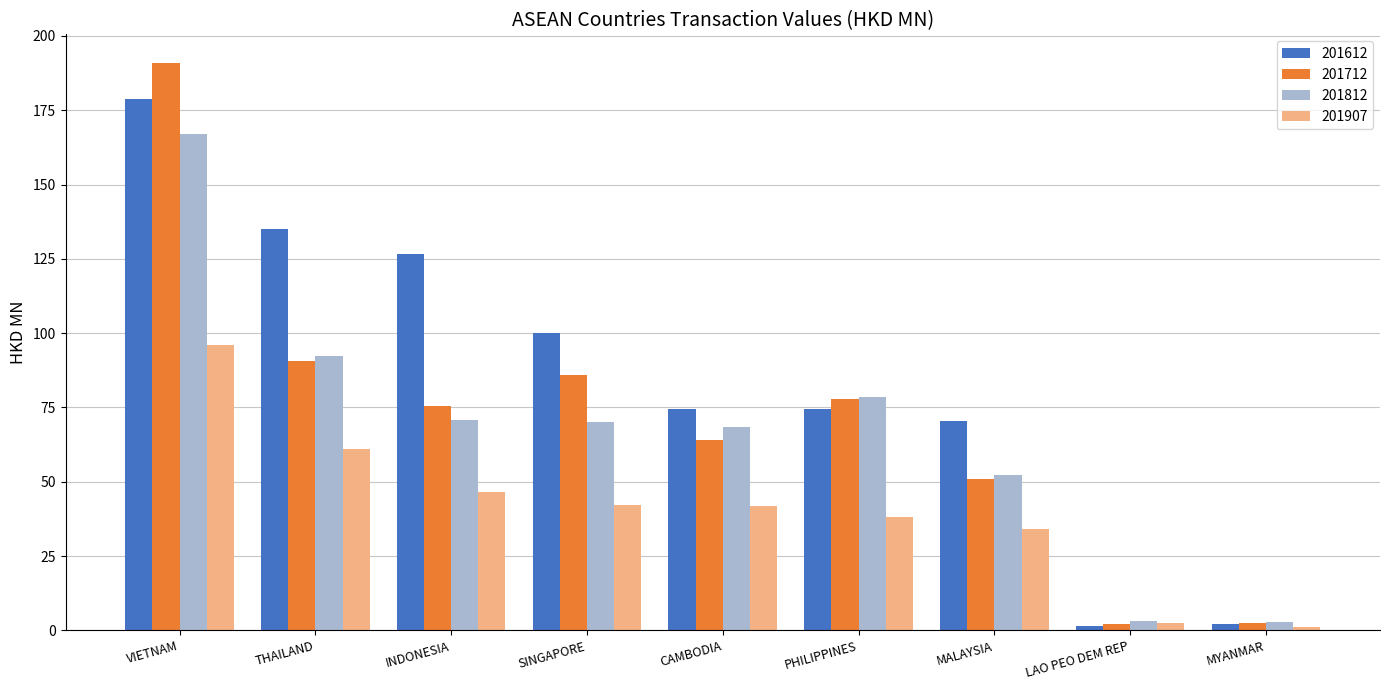

What is the difference between the maximum and minimum values in the 201907 series?

94.8